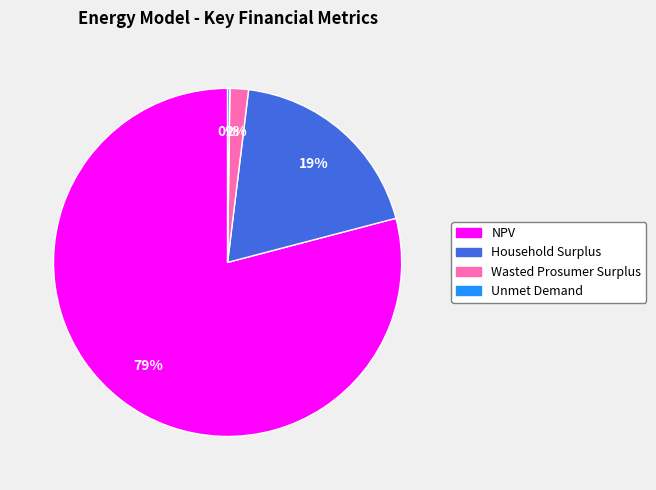

Do Wasted Prosumer Surplus and Household Surplus together represent more than half of the pie?

No